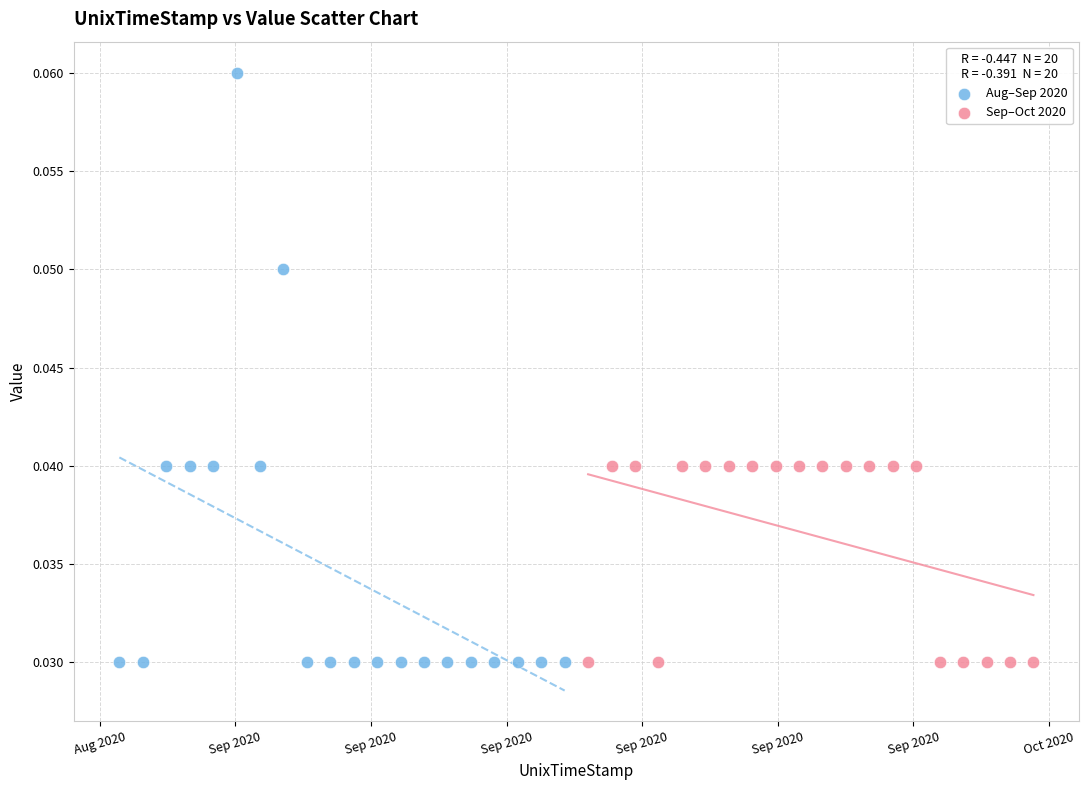

Which series has the largest Y range (max minus min)?

Aug–Sep 2020